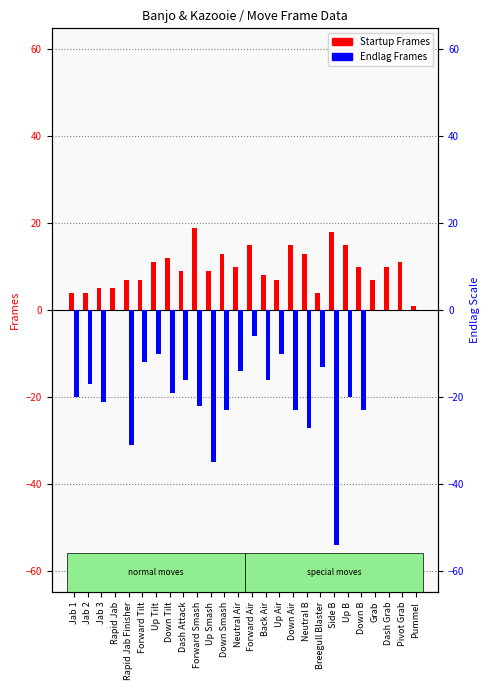

At which label does Endlag Frames first exceed -16?

Rapid Jab